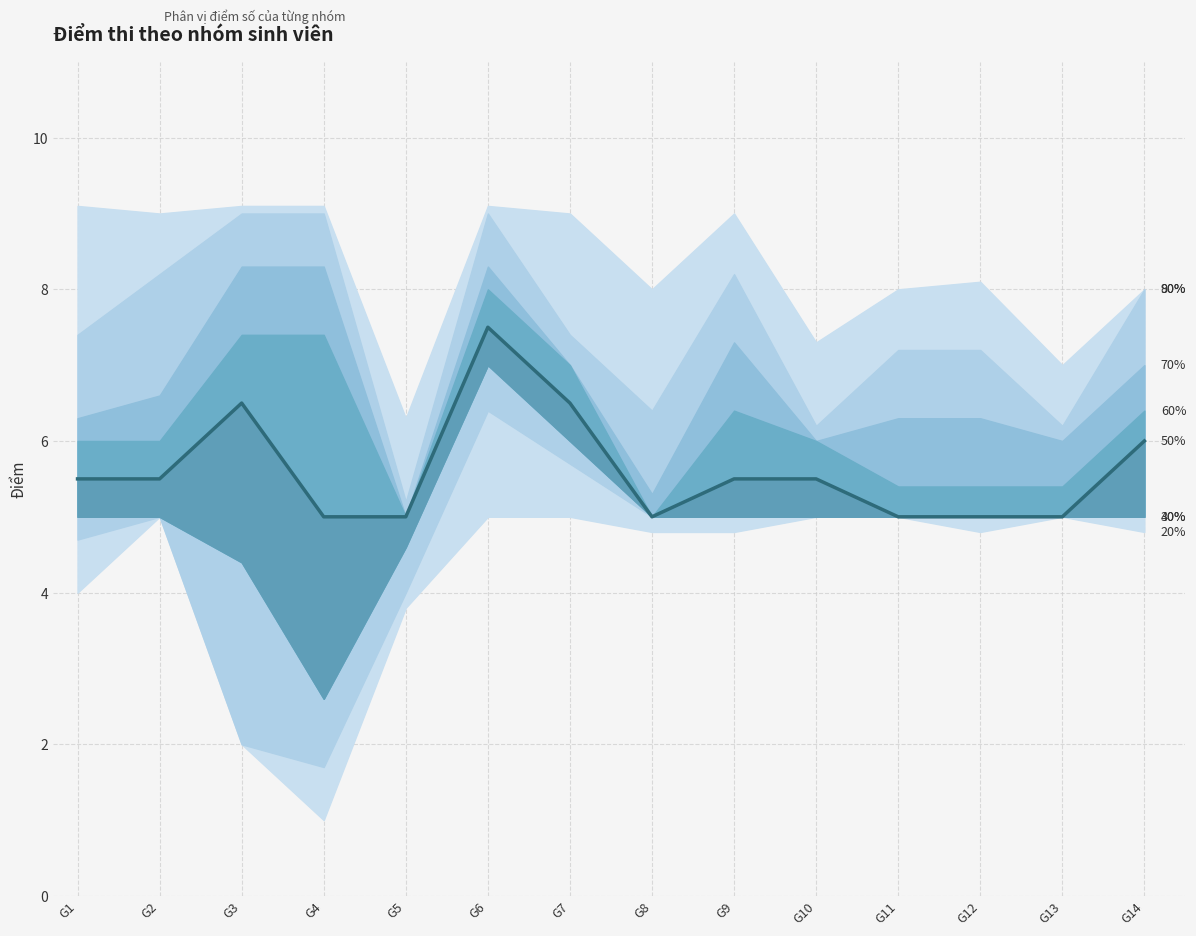

Count the number of values greater than 5.

8